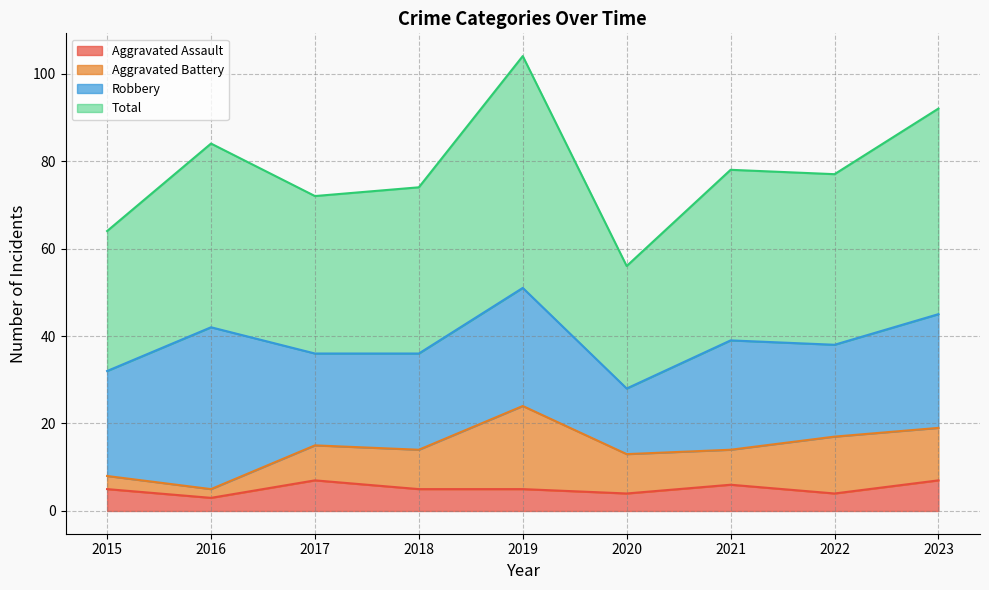

True or false: Aggravated Assault has a value of 5 at 2018.

True